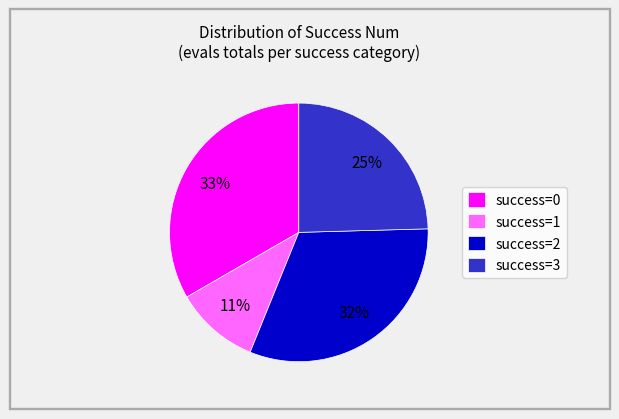

Do success=3 and success=1 together represent more than half of the pie?

No